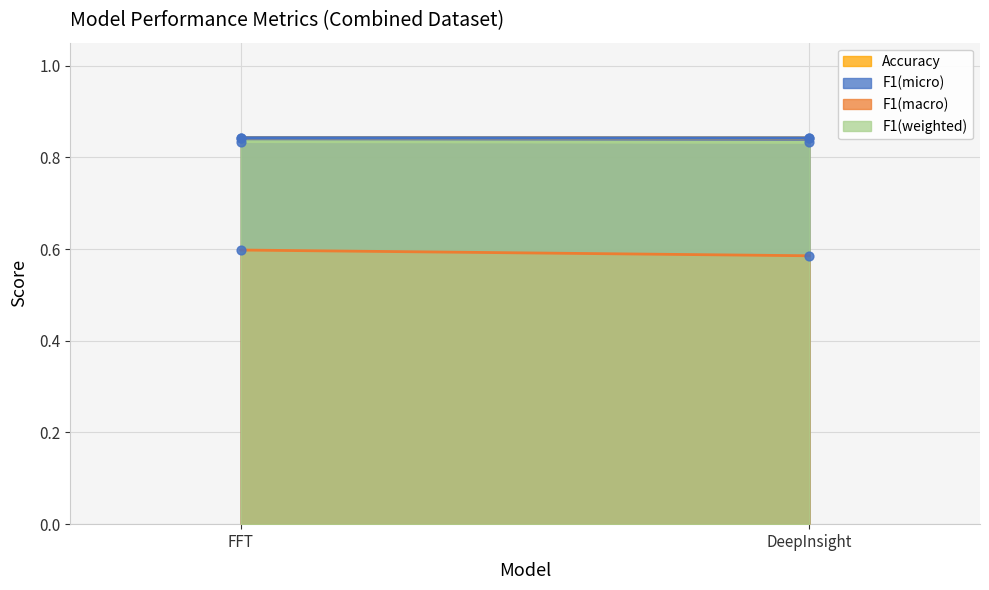

What are all the series names shown in the legend?

Accuracy, F1(micro), F1(macro), F1(weighted)